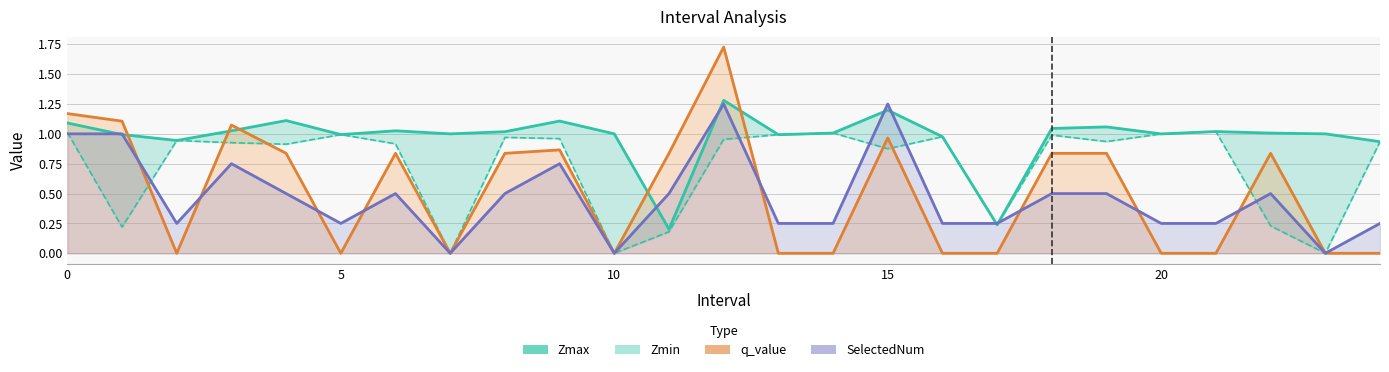

Where is Zmin nearest to the value 0?

7